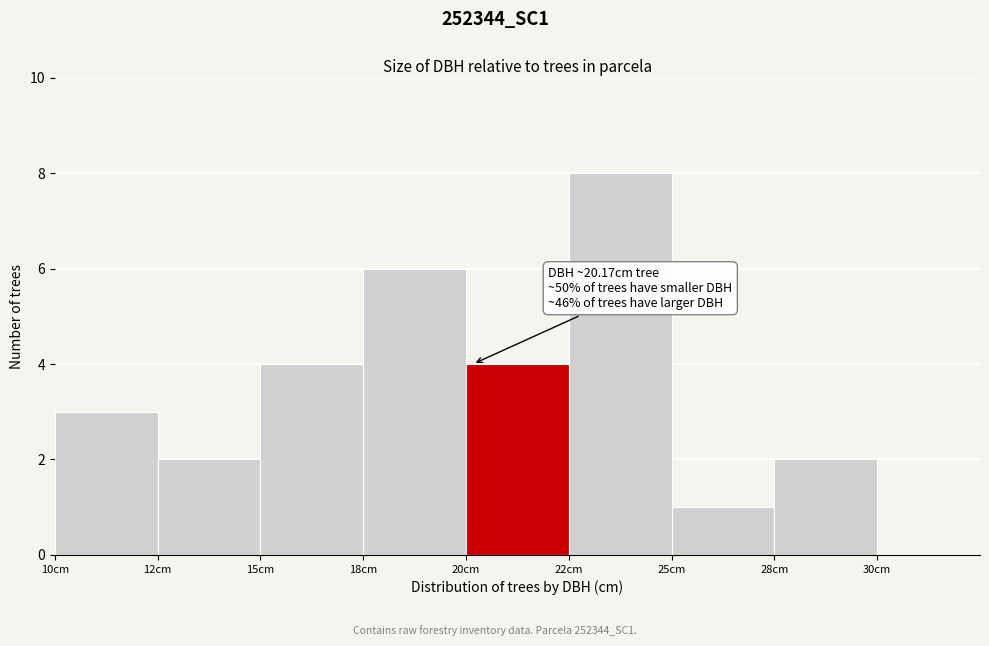

Reading left to right, transcribe all the data shown in this chart.

10cm=3	12cm=2	15cm=4	18cm=6	20cm=4	22cm=8	25cm=1	28cm=2	30cm=0